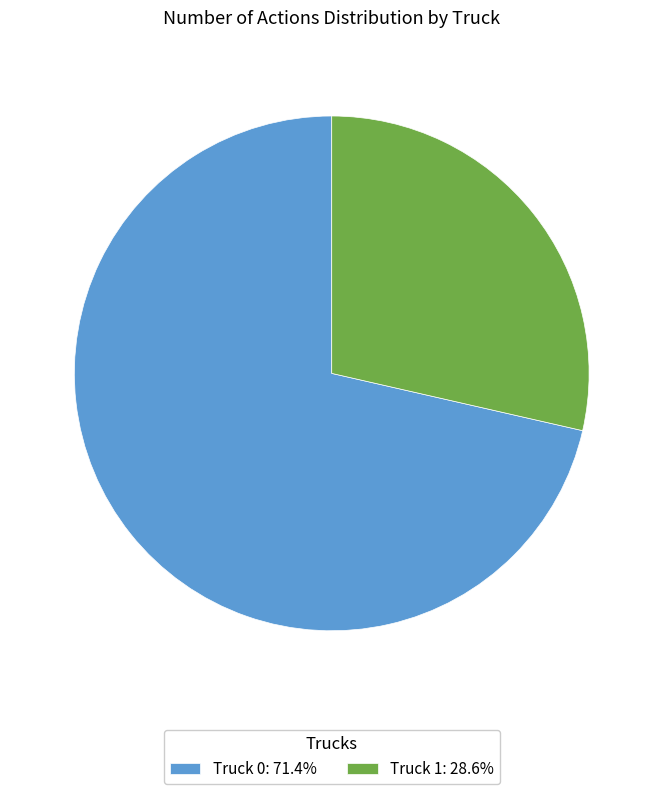

Approximately how many times larger is the value at Truck 1: 28.6% compared to Truck 0: 71.4%?

0.4